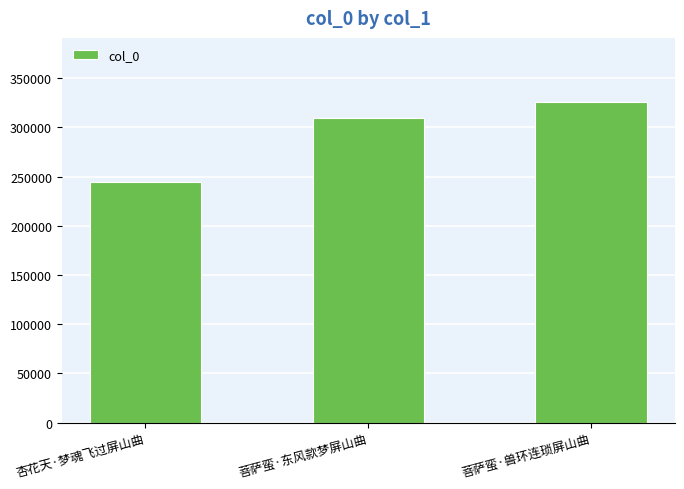

True or false: the data shows 325743 at 菩萨蛮·兽环连琐屏山曲.

True